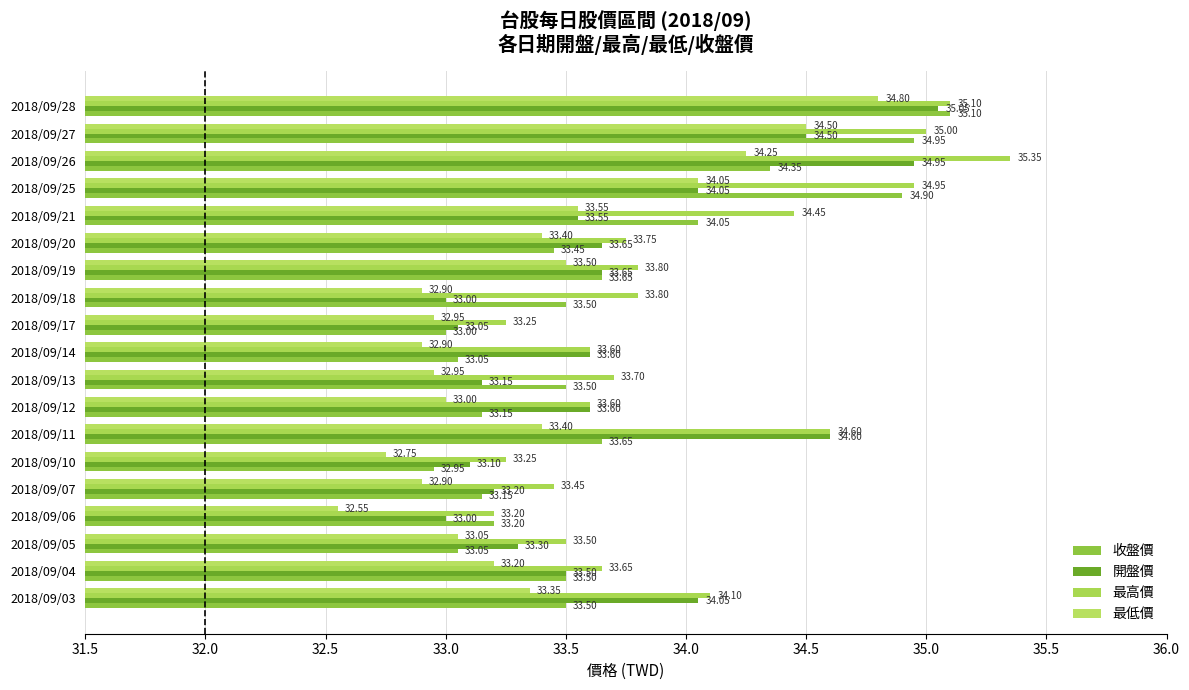

Reading left to right, extract all data points from this chart.

收盤價: 33.5	33.5	33.0	33.2	33.1	33.0	33.6	33.1	33.5	33.0	33.0	33.5	33.6	33.5	34.0	34.9	34.4	35.0	35.1
開盤價: 34.0	33.5	33.3	33.0	33.2	33.1	34.6	33.6	33.1	33.6	33.0	33.0	33.6	33.6	33.5	34.0	35.0	34.5	35.0
最高價: 34.1	33.6	33.5	33.2	33.5	33.2	34.6	33.6	33.7	33.6	33.2	33.8	33.8	33.8	34.5	35.0	35.4	35.0	35.1
最低價: 33.4	33.2	33.0	32.5	32.9	32.8	33.4	33.0	33.0	32.9	33.0	32.9	33.5	33.4	33.5	34.0	34.2	34.5	34.8